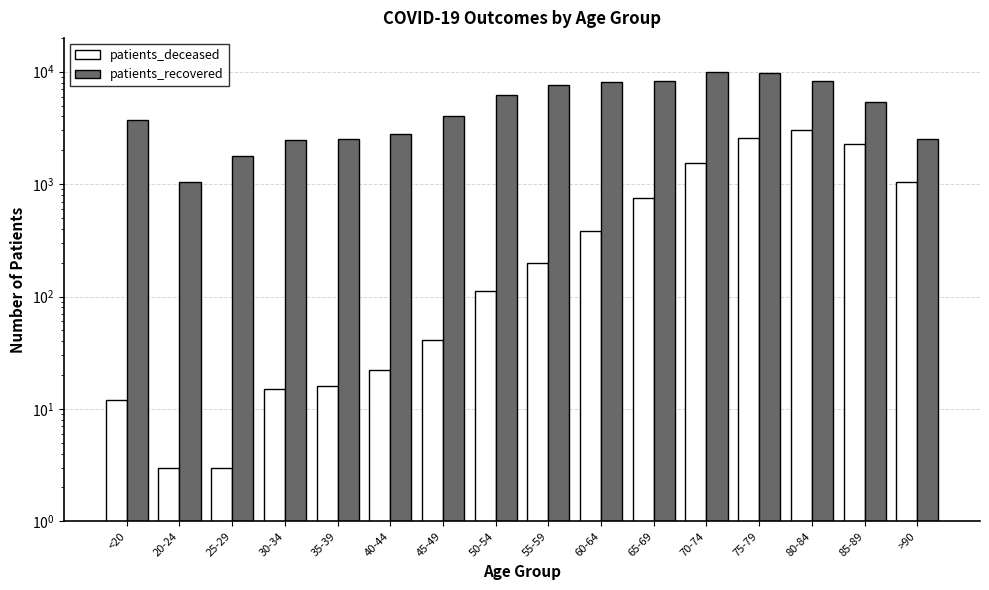

At how many categories does at least one series exceed 7540?

6